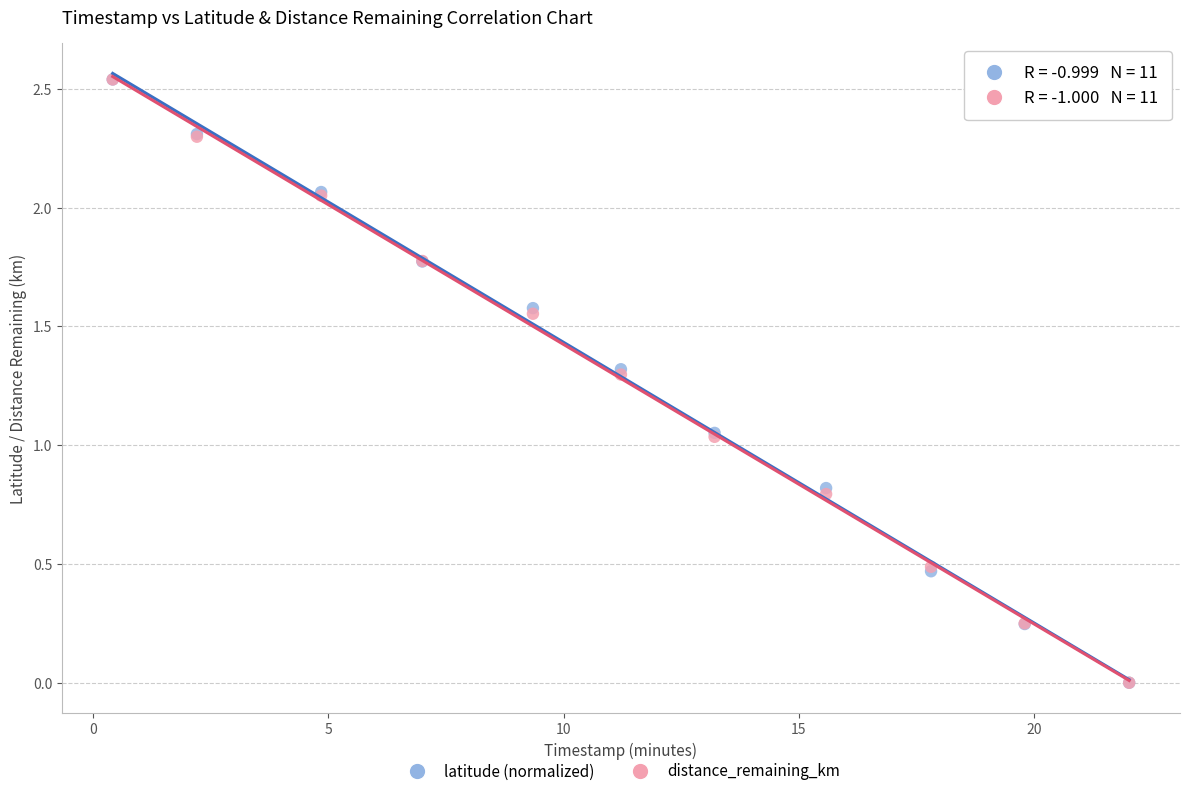

What are all the series names shown in the legend?

latitude (normalized), distance_remaining_km